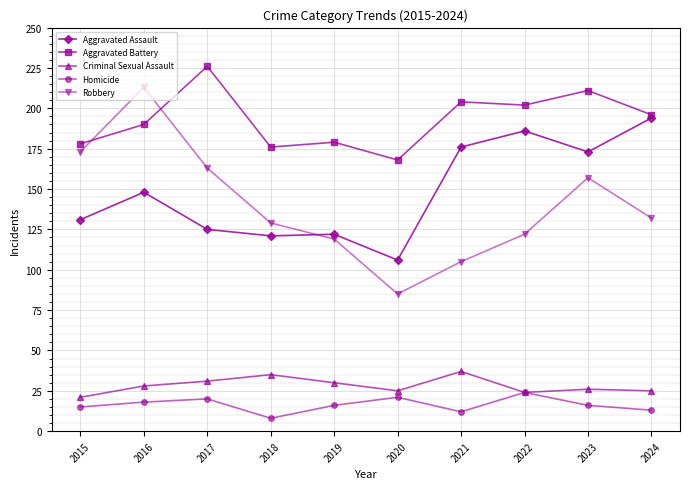

What is the value of the Criminal Sexual Assault point at the 4th from the left?

35